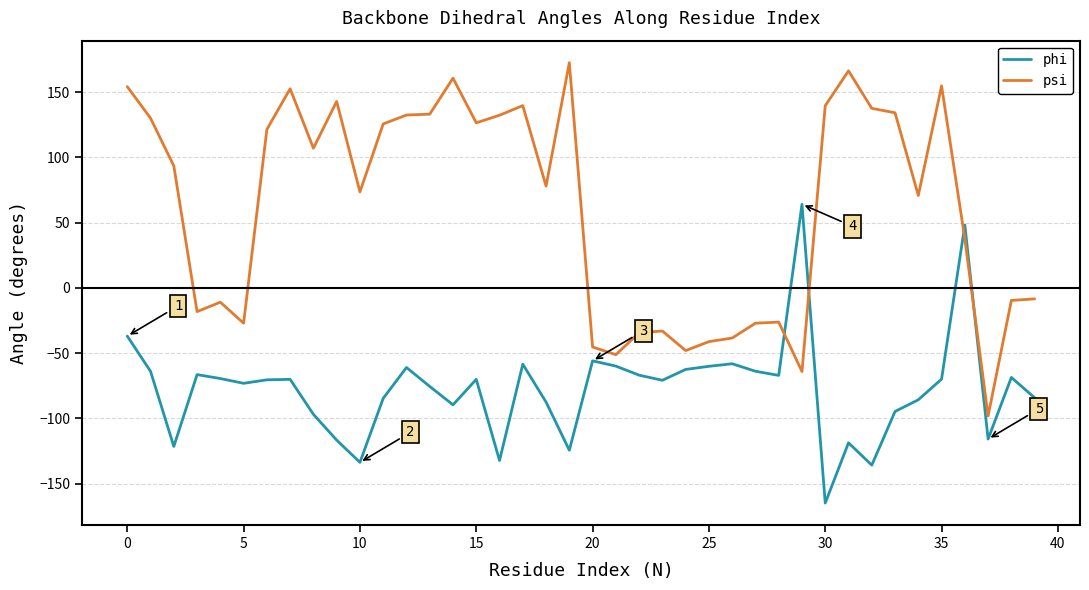

Which series has the largest total across all categories?

psi